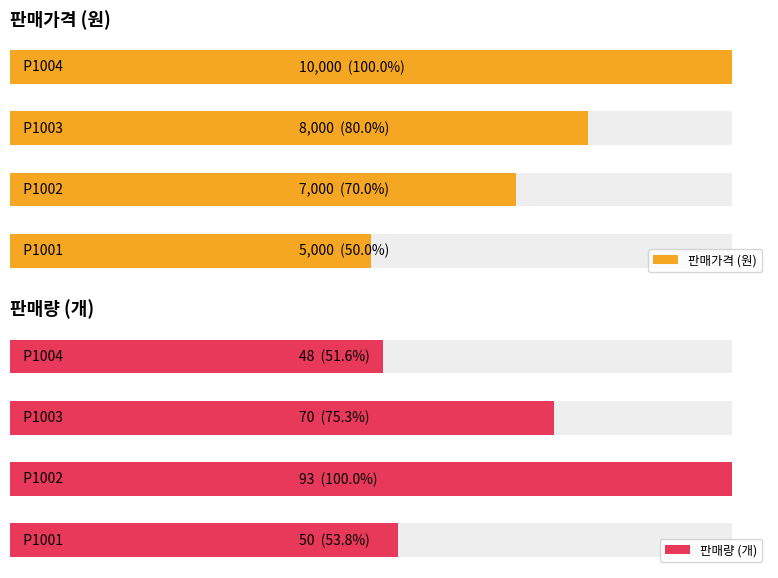

What are all the series names shown in the legend?

판매가격 (원), 판매량 (개)